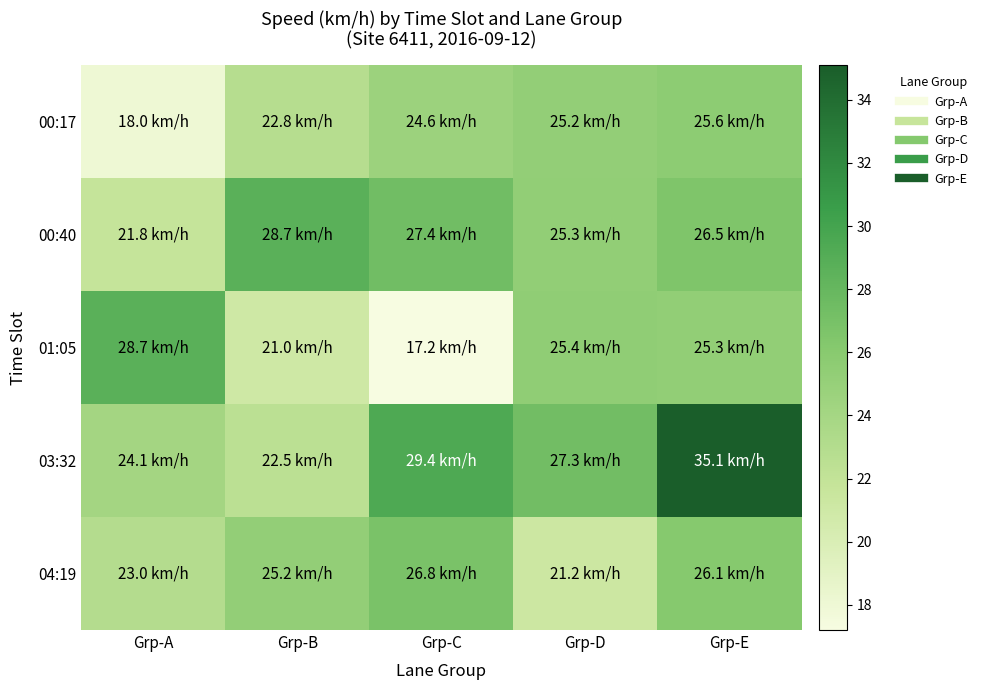

At how many categories does at least one series exceed 32?

1